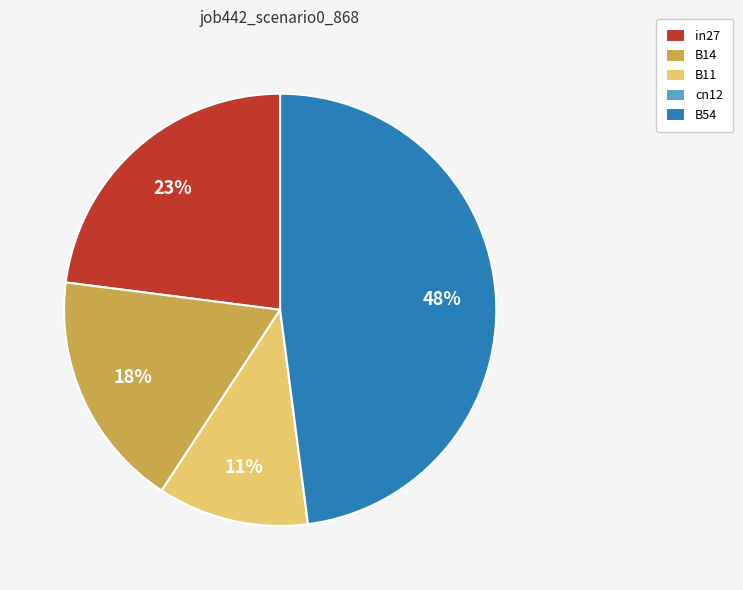

To the nearest percent, what is the average slice percentage?

20%